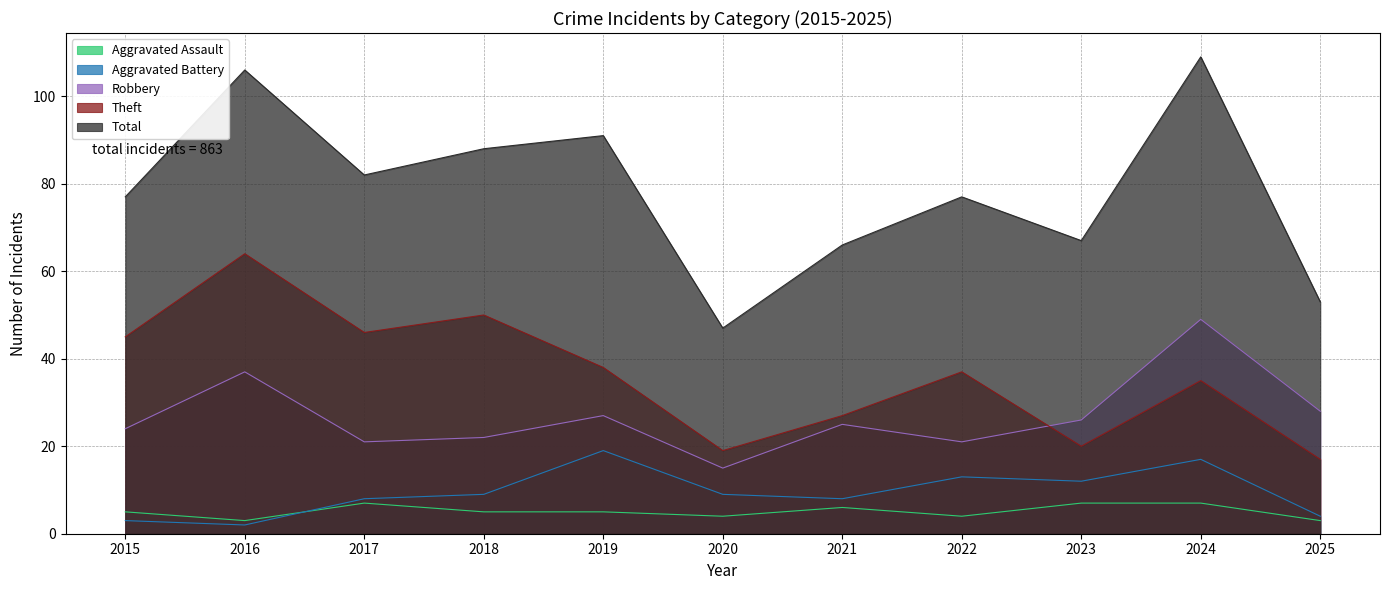

Reading left to right, list all the values displayed in this chart.

Aggravated Assault: 2015=5	2016=3	2017=7	2018=5	2019=5	2020=4	2021=6	2022=4	2023=7	2024=7	2025=3
Aggravated Battery: 2015=3	2016=2	2017=8	2018=9	2019=19	2020=9	2021=8	2022=13	2023=12	2024=17	2025=4
Robbery: 2015=24	2016=37	2017=21	2018=22	2019=27	2020=15	2021=25	2022=21	2023=26	2024=49	2025=28
Theft: 2015=45	2016=64	2017=46	2018=50	2019=38	2020=19	2021=27	2022=37	2023=20	2024=35	2025=17
Total: 2015=77	2016=106	2017=82	2018=88	2019=91	2020=47	2021=66	2022=77	2023=67	2024=109	2025=53